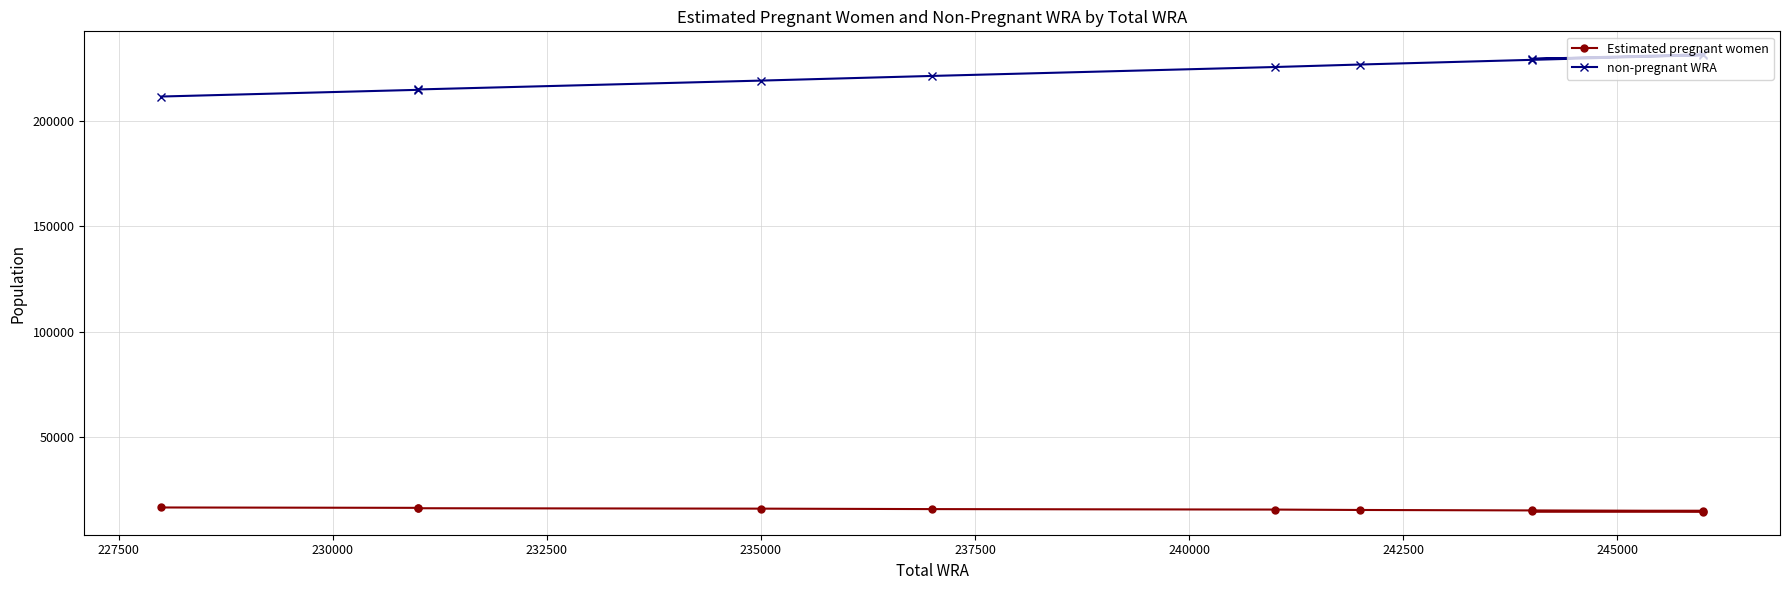

True or false: non-pregnant WRA and Estimated pregnant women cross at least once.

False